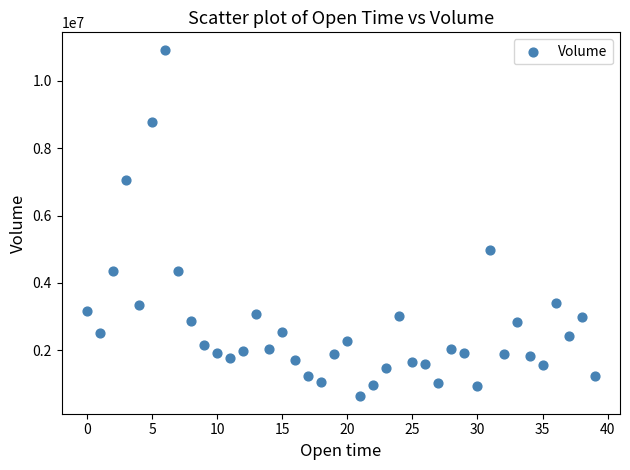

What Y value in the scatter plot is closest to 5777897?

4971377.7